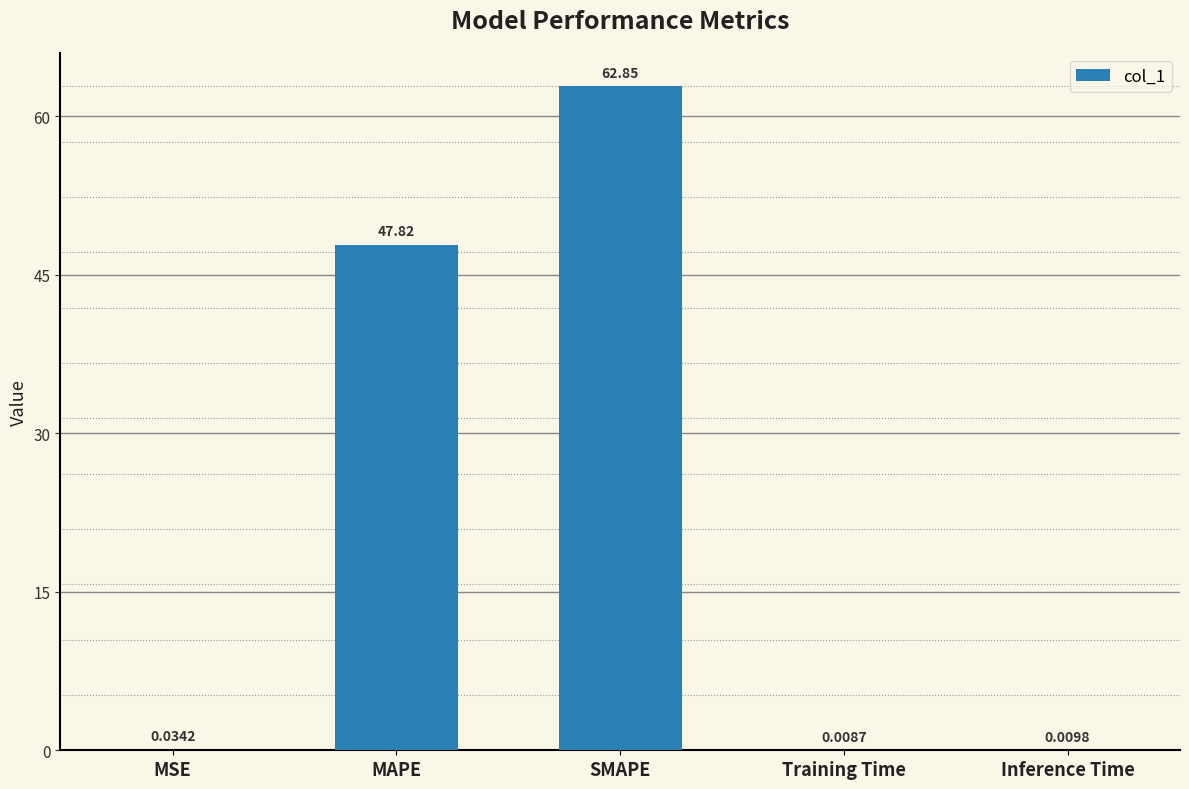

At which label is the value closest to 31?

MAPE